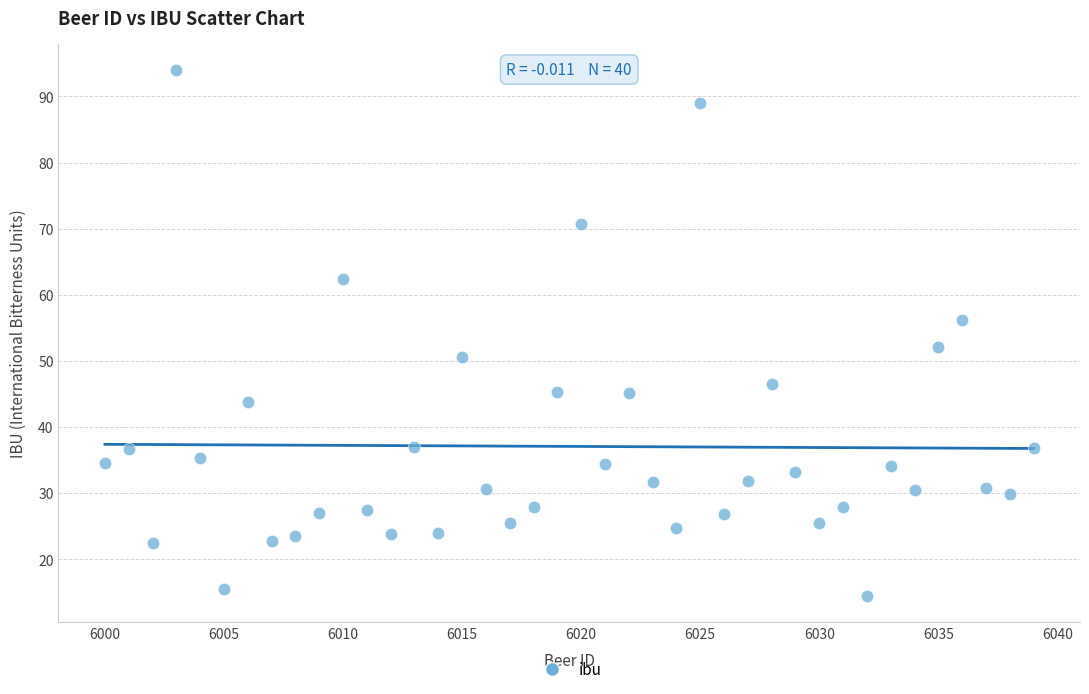

What is the range of Y values (max minus min)?

79.5